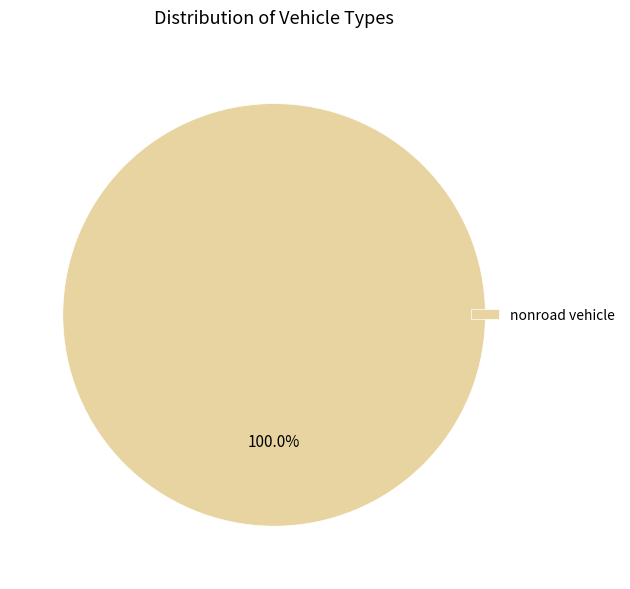

Rank the categories by value from highest to lowest.

nonroad vehicle